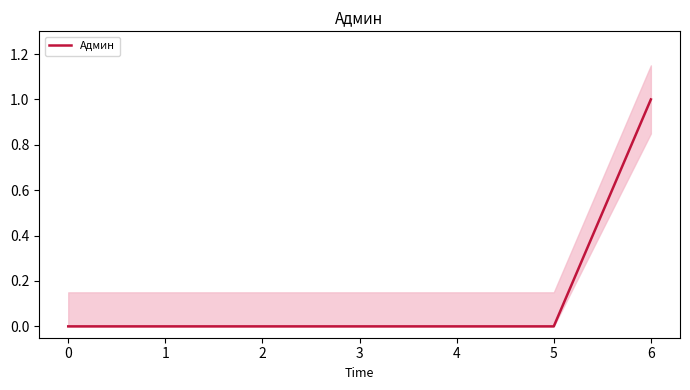

What is the sum of all values?

1